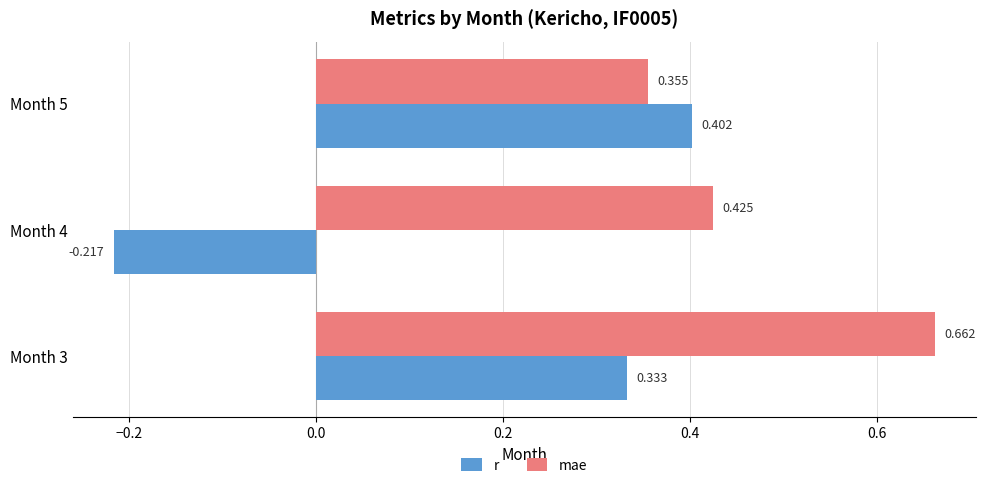

At how many categories does at least one series exceed 0?

3